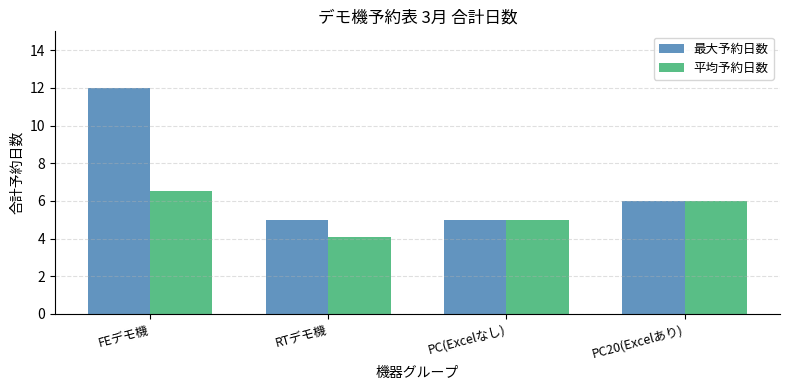

Are the bars horizontal?

No